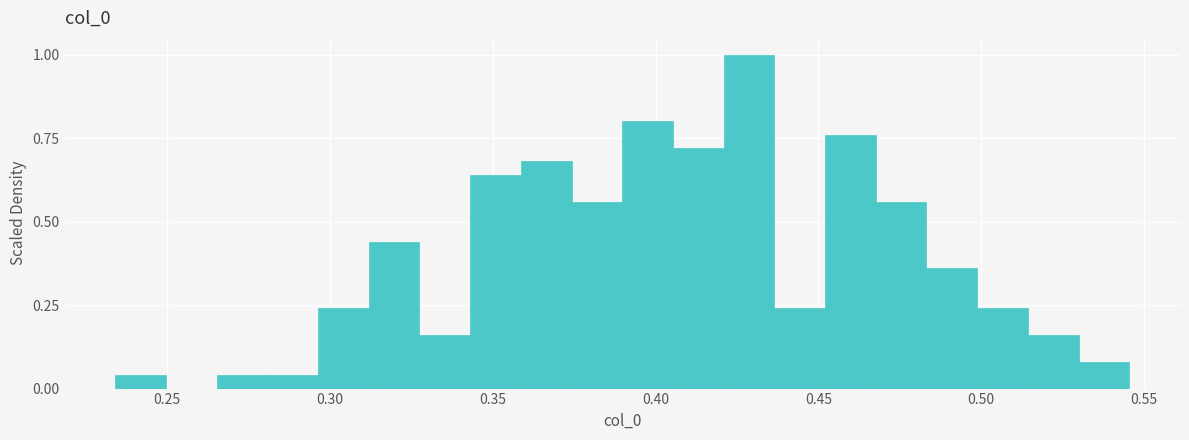

Read against the x-axis, roughly where is the centre of the tallest bar?

0.430